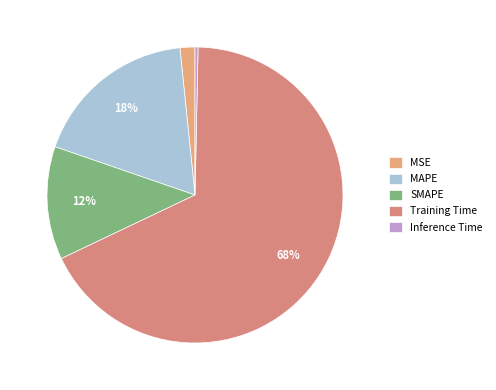

Do MAPE and Inference Time together represent more than half of the pie?

No